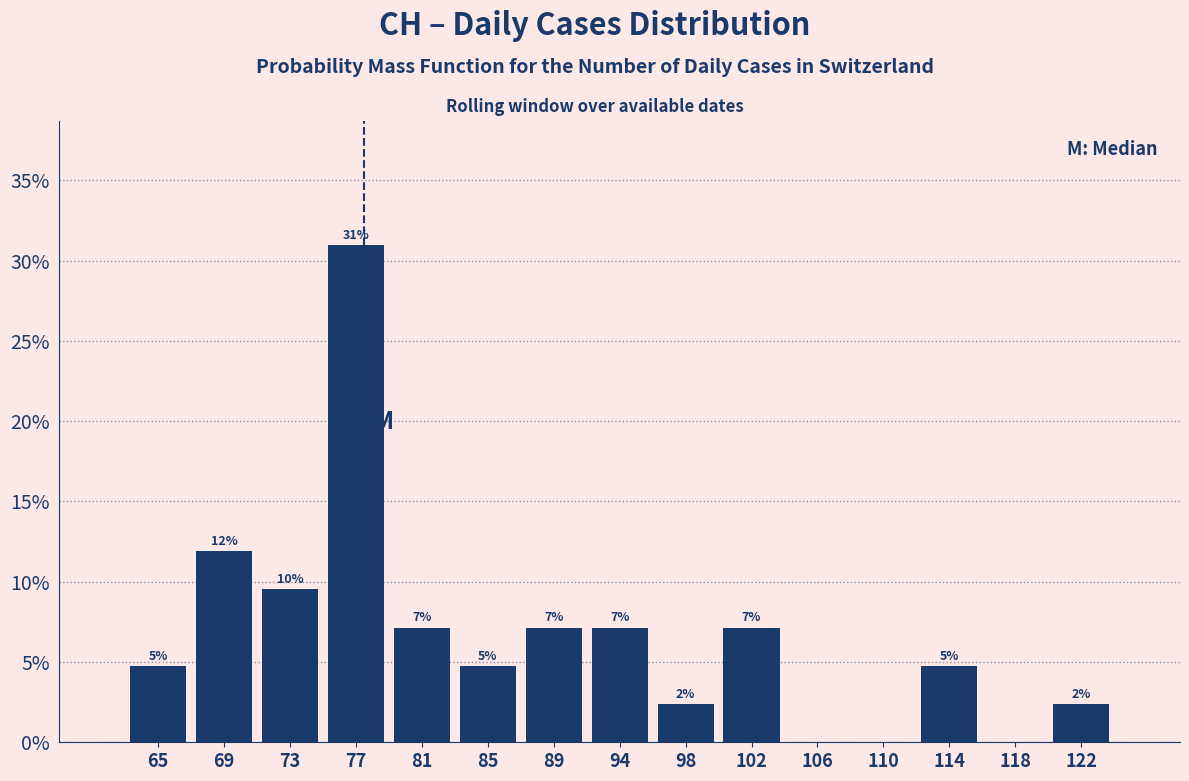

Are the bars horizontal?

No